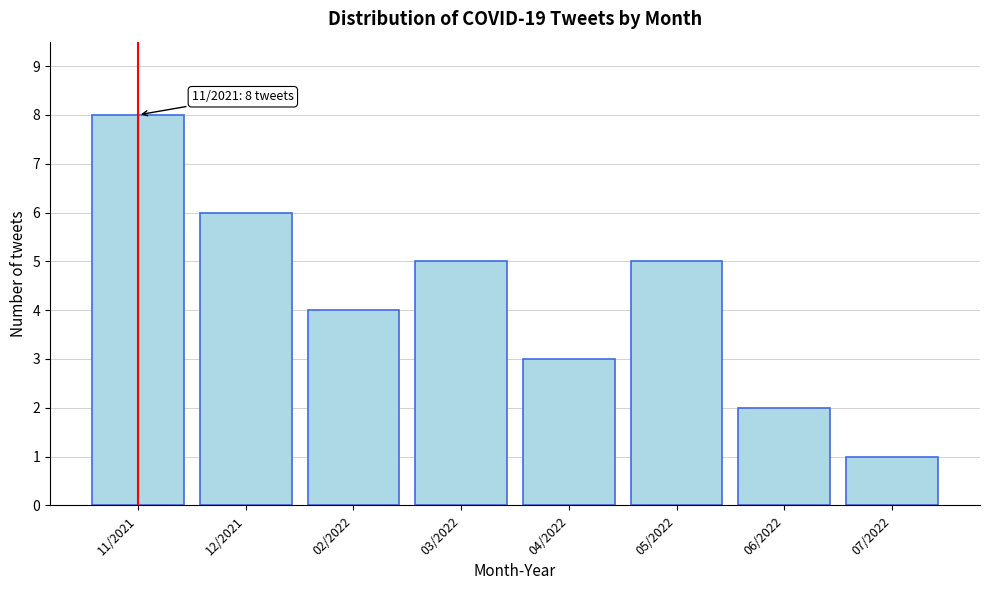

Reading right to left, extract all data points from this chart.

1	2	5	3	5	4	6	8